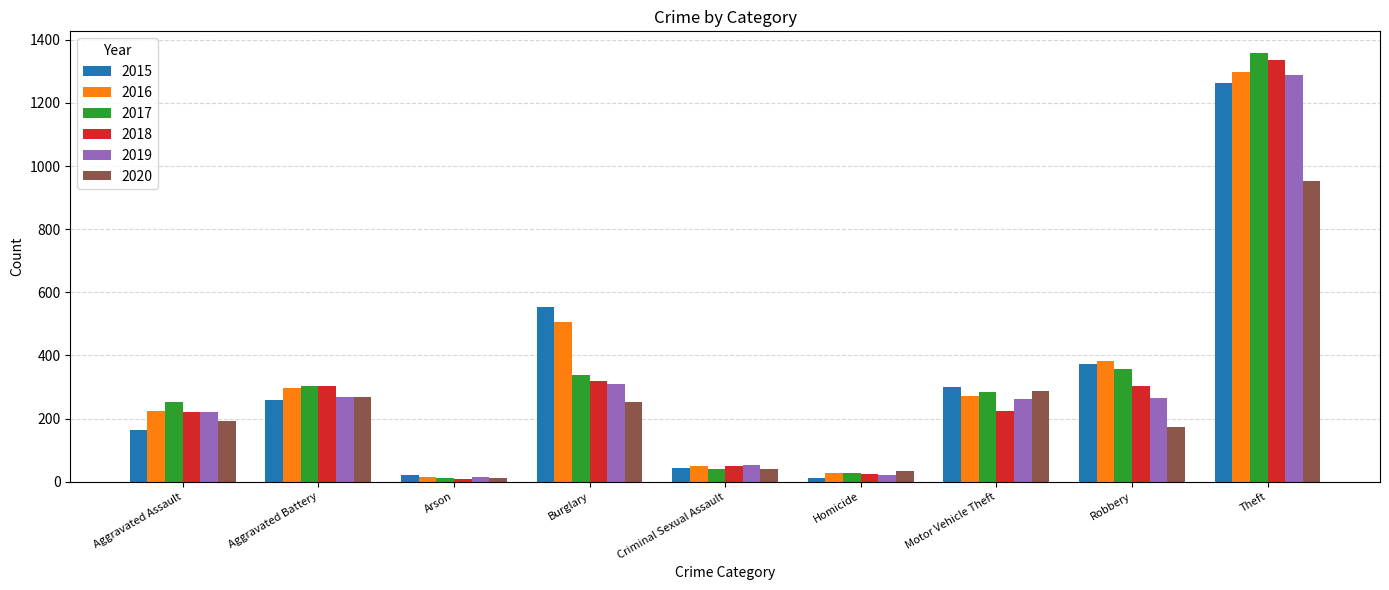

At which category is the sum across all series the highest?

Theft